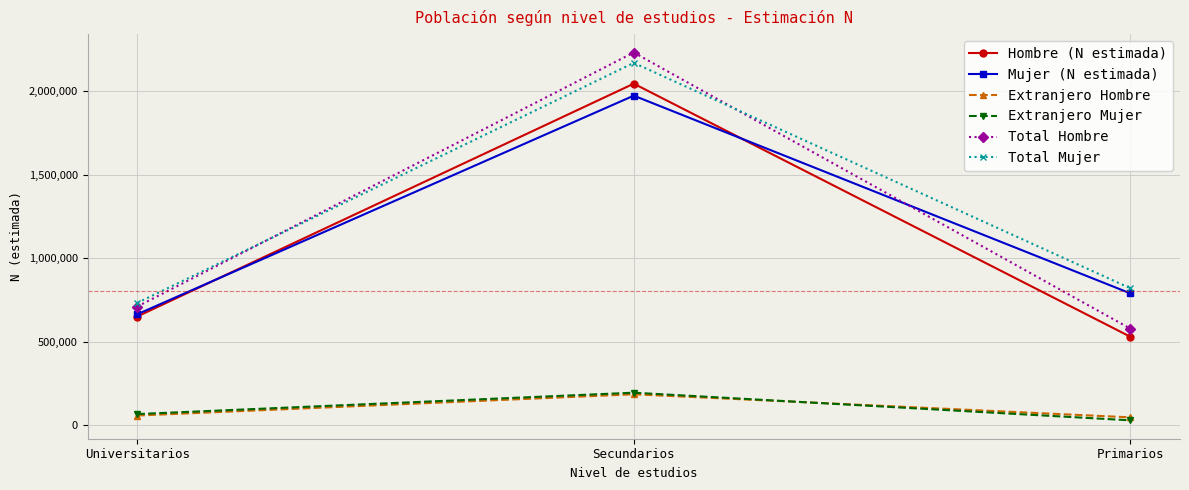

Which series has the widest spread of values?

Total Hombre